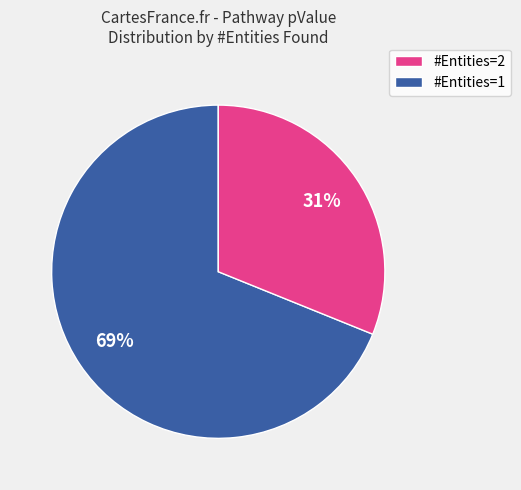

How many slices are in this pie chart?

2